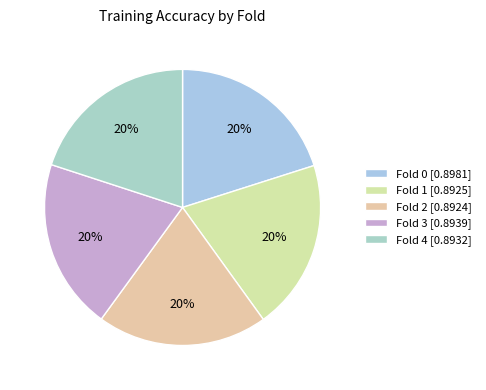

What is the total percentage of Fold 0 and Fold 3?

40.1%